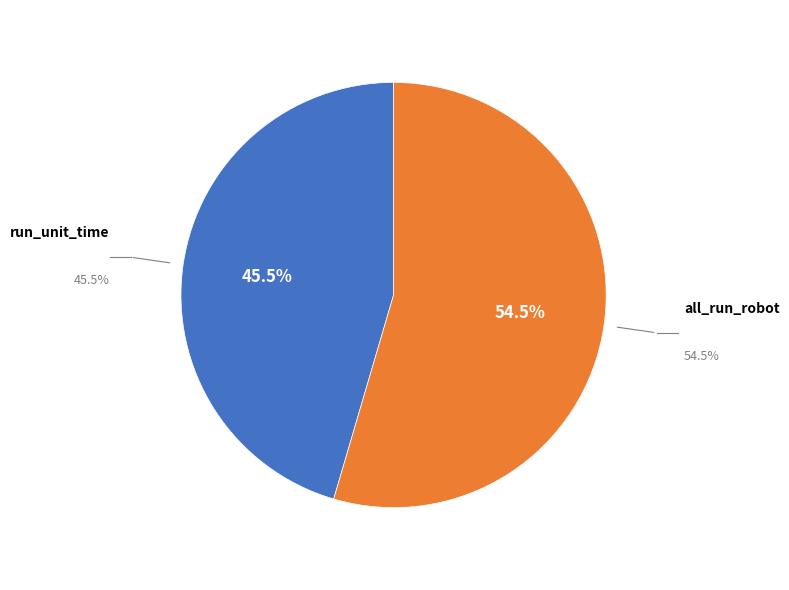

How many segments does this pie chart have?

2